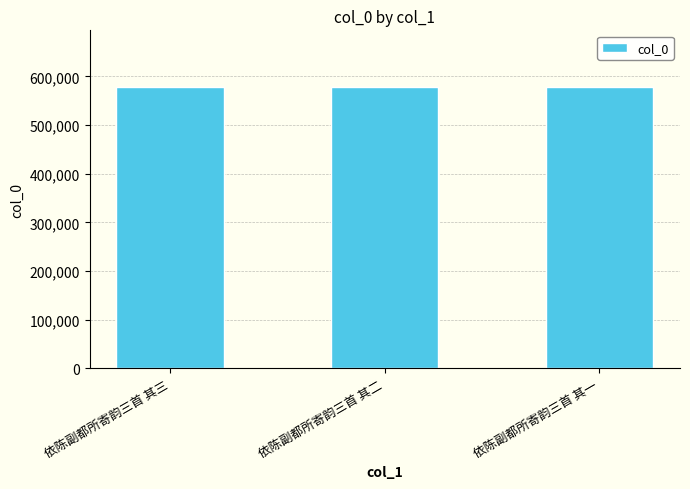

What is the minimum value shown in the chart?

578706